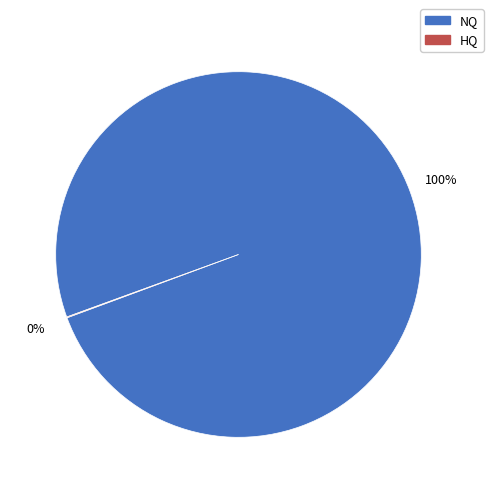

To the nearest percent, what is the average slice percentage?

50%